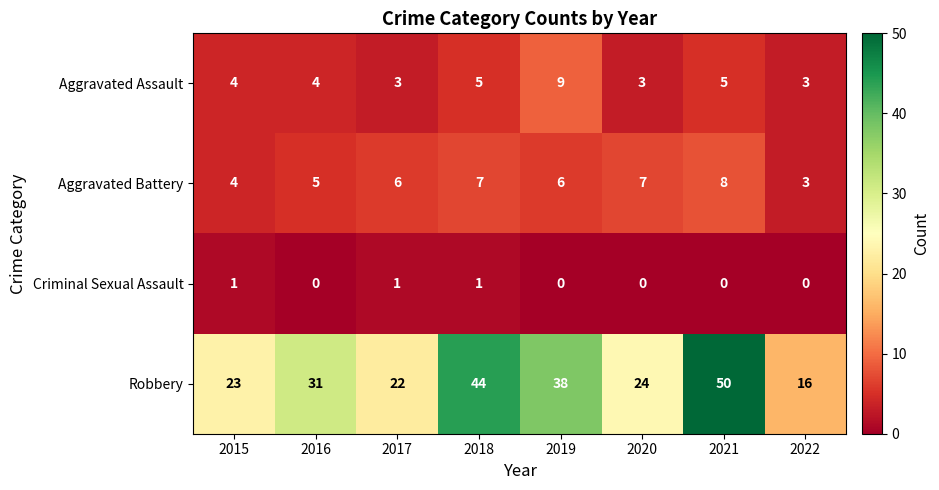

What is the difference between the highest and lowest values at 2022?

16